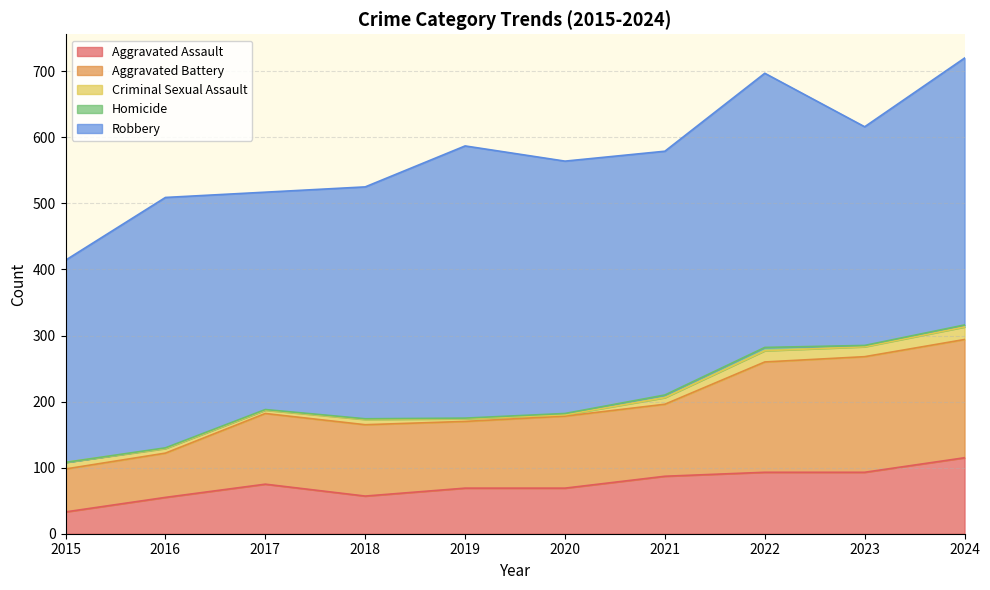

True or false: Criminal Sexual Assault and Aggravated Battery cross at least once.

False